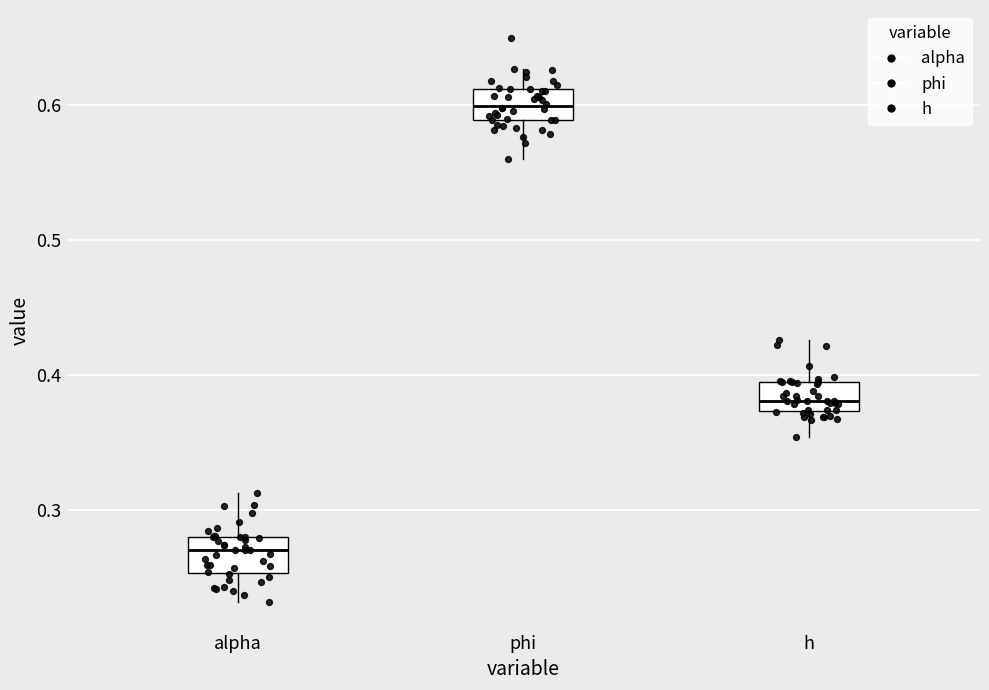

Where does the lower whisker of the box for h end on the y-axis? The values are not printed on the chart, so give them approximately, as read against the axis.

0.35